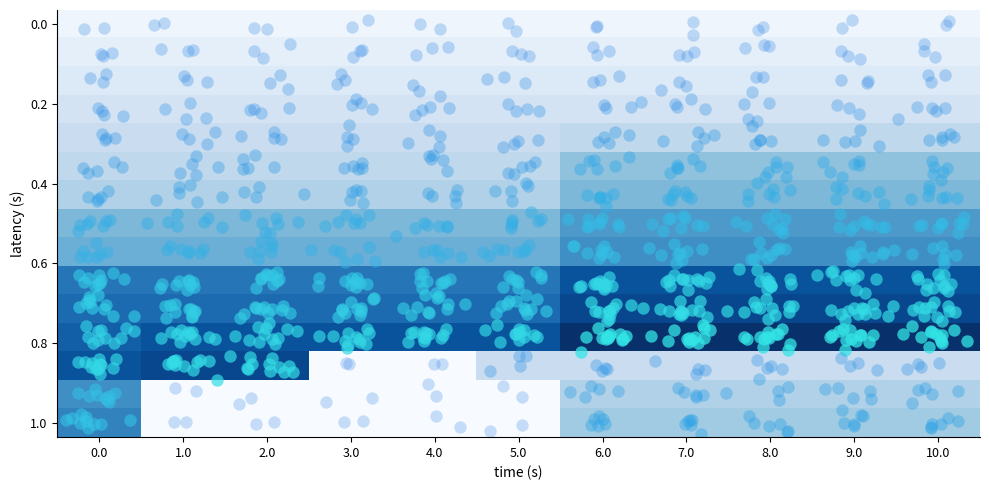

What is the greatest value displayed?

1.0